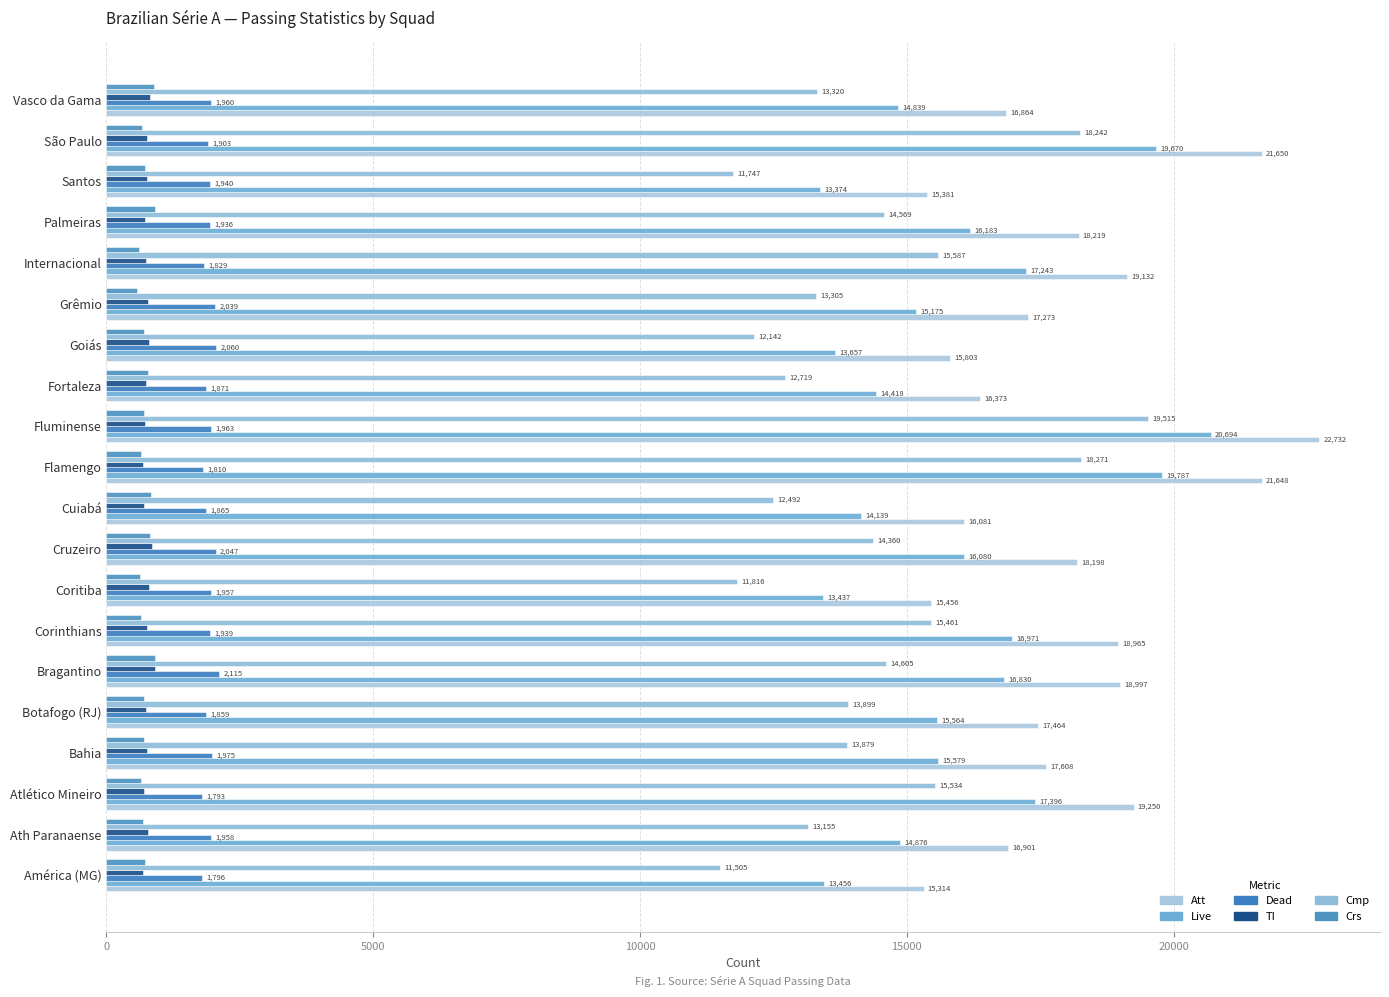

At which label is Att closest to 19023?

Bragantino